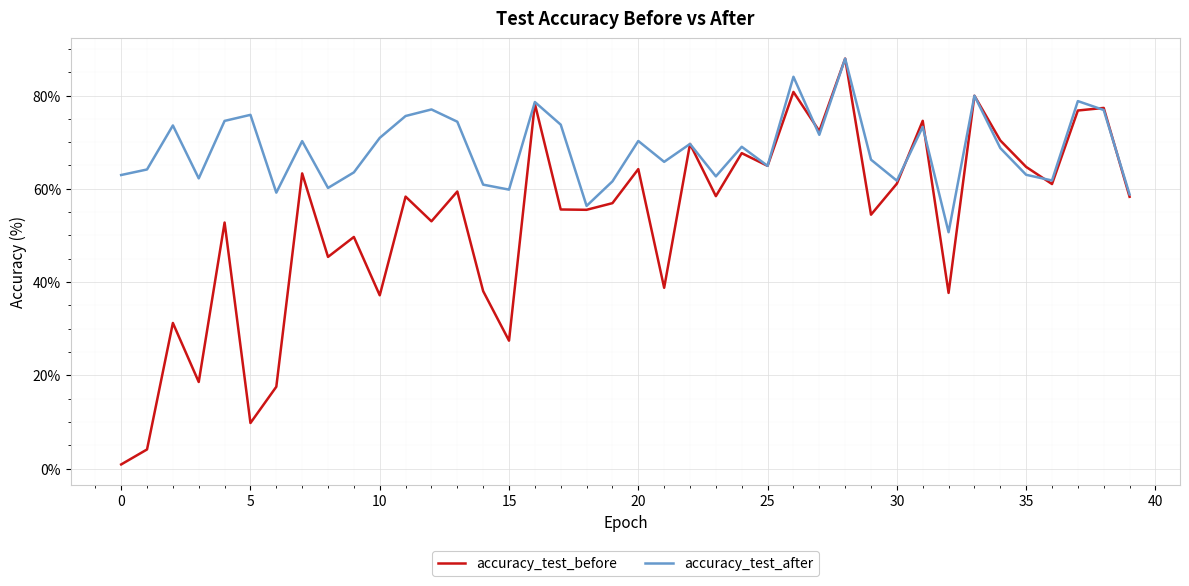

In accuracy_test_after, how many points are lower than both neighbors (excluding endpoints)?

12